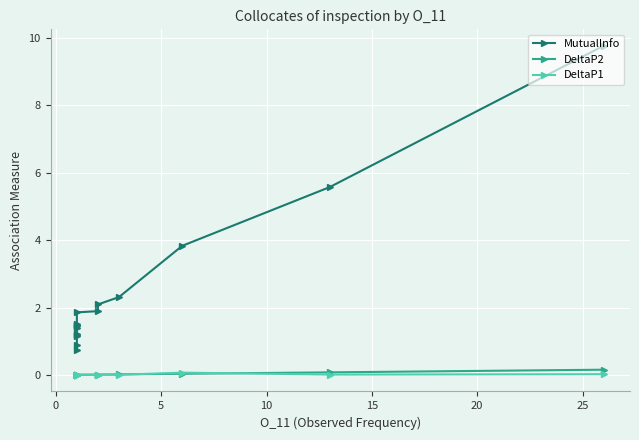

Is the value of MutualInfo at 12 greater than the value of DeltaP2 at 30?

Yes